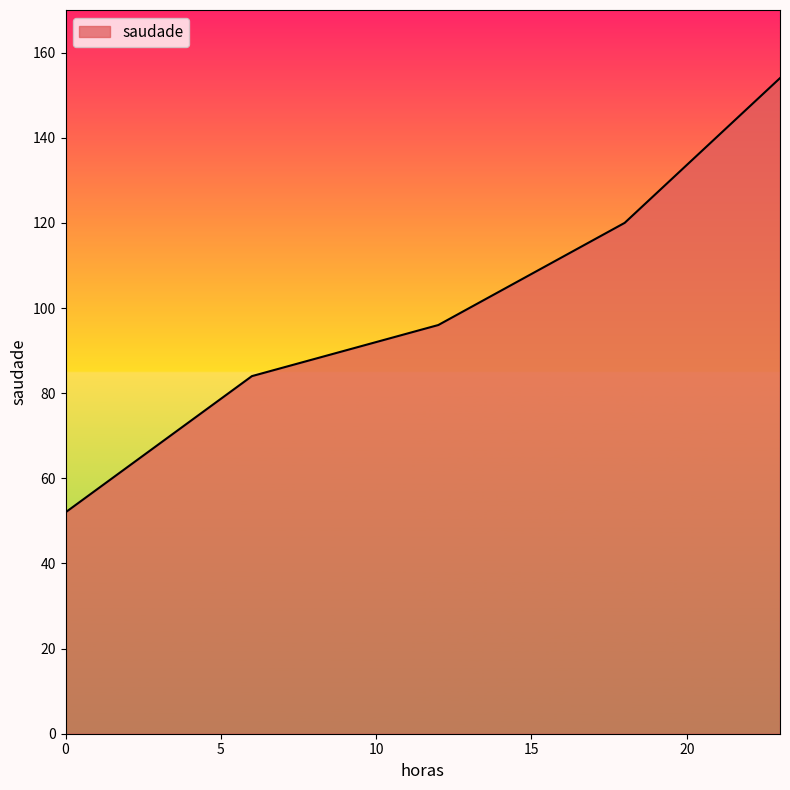

What is the average value?

101